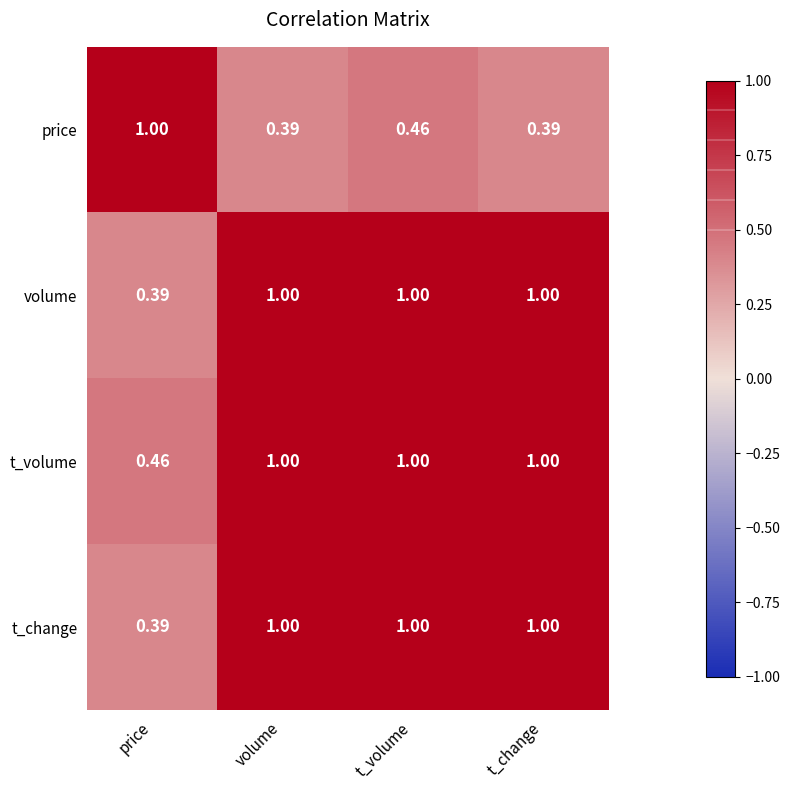

Which category has the highest value in the price series?

price